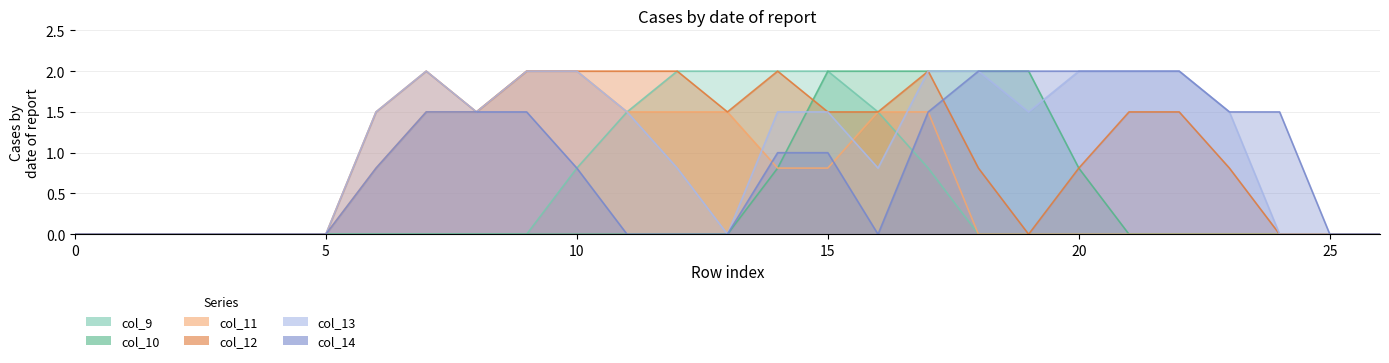

Does the chart have visible grid lines?

Yes